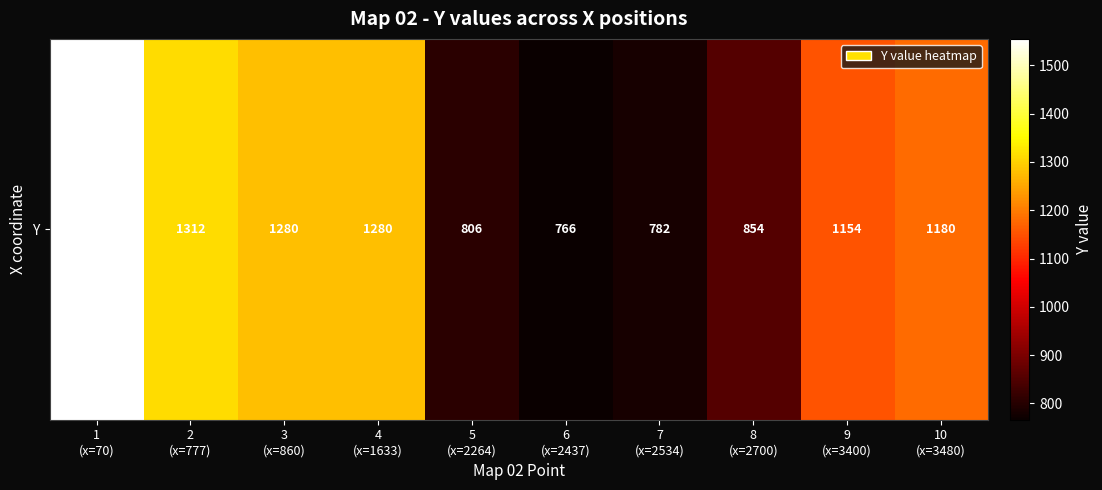

What is the greatest value displayed?

1555